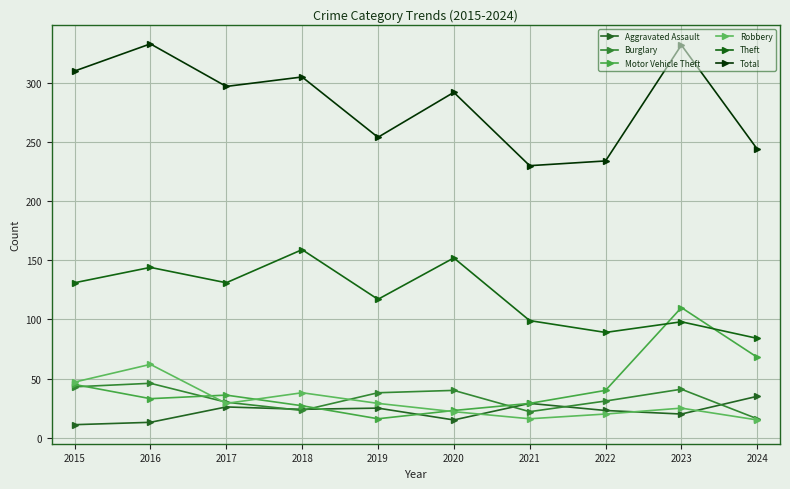

List the series in order of their peak value, highest first.

Total, Theft, Motor Vehicle Theft, Robbery, Burglary, Aggravated Assault